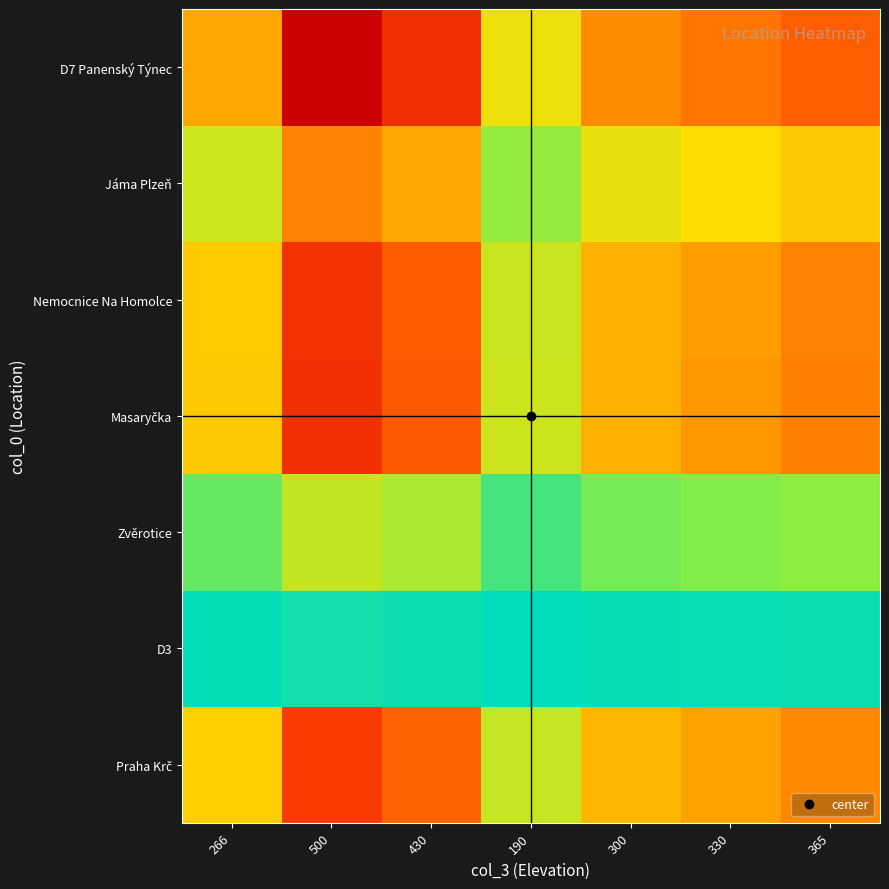

Rank the series at 430 from highest to lowest value.

D7 Panenský Týnec, Masaryčka, Nemocnice Na Homolce, Praha Krč, Jáma Plzeň, Zvěrotice, D3